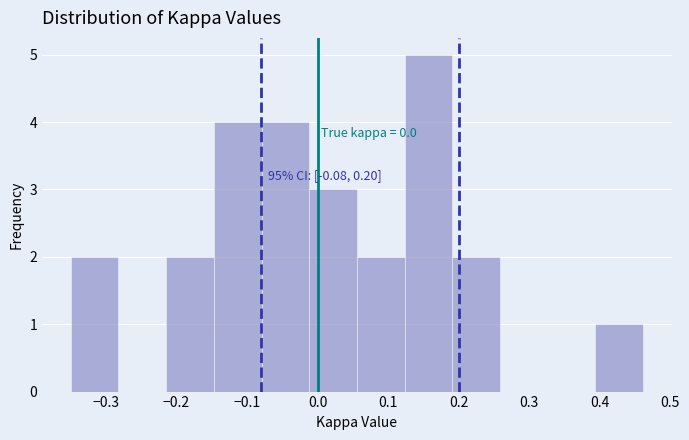

Which range on the x-axis has the tallest bar?

0.12 to 0.19